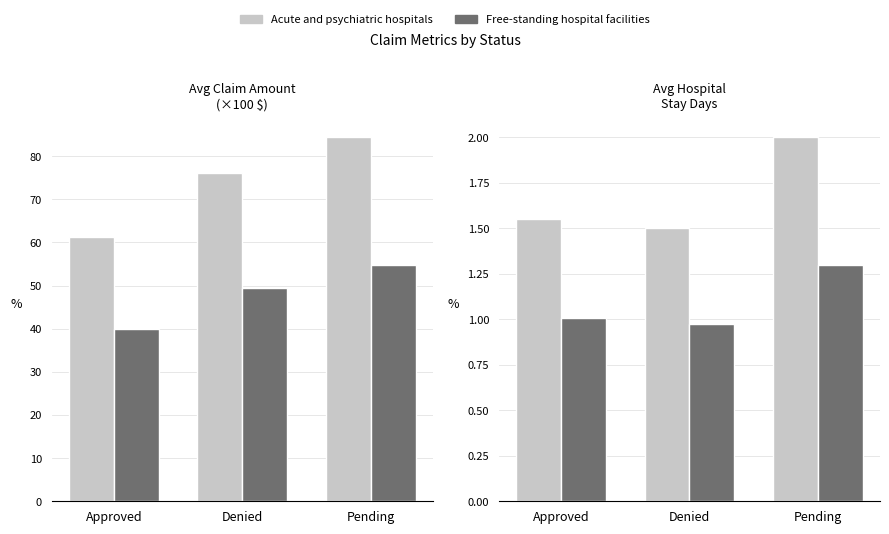

At how many categories does at least one series exceed 1?

3